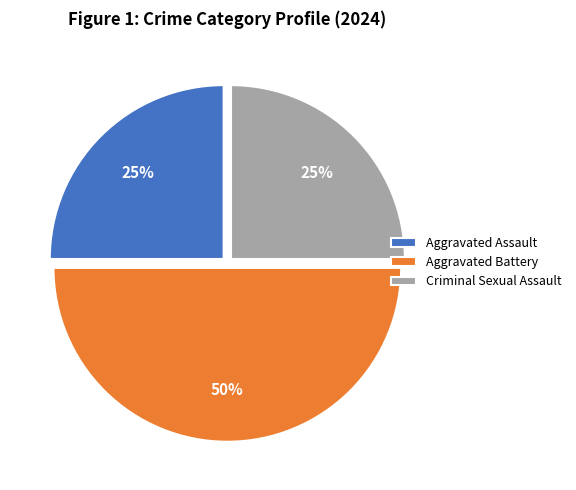

Count the number of slices in the pie.

3